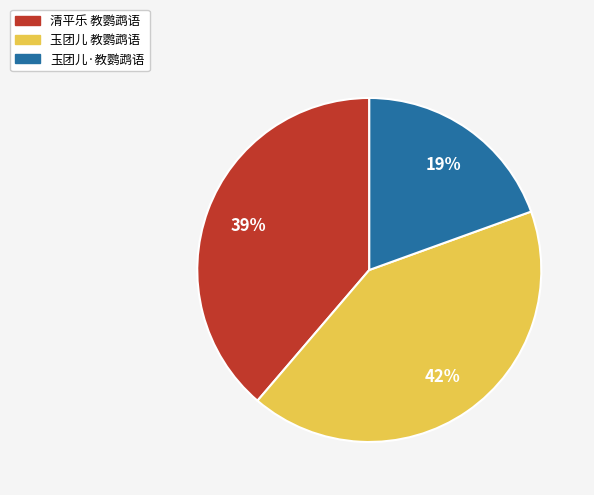

To the nearest percent, what portion does 玉团儿 教鹦鹉语 represent?

42%